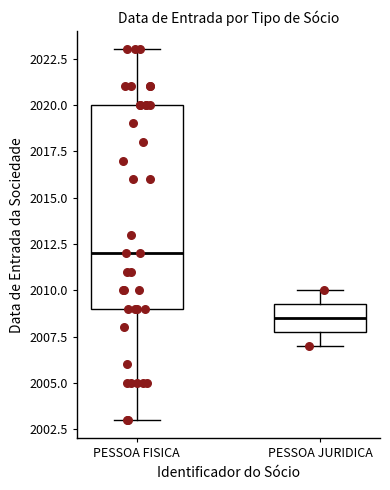

Comparing the boxes themselves (not the whiskers), which one is the tallest?

PESSOA FISICA